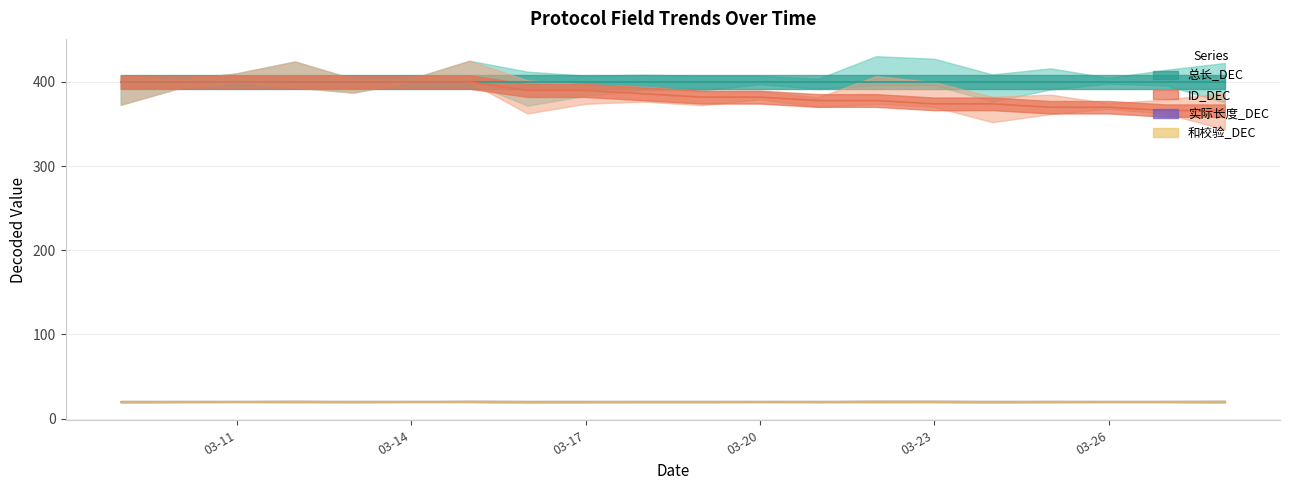

Which has a higher value, 2025-03-13 or 2025-03-28?

2025-03-13